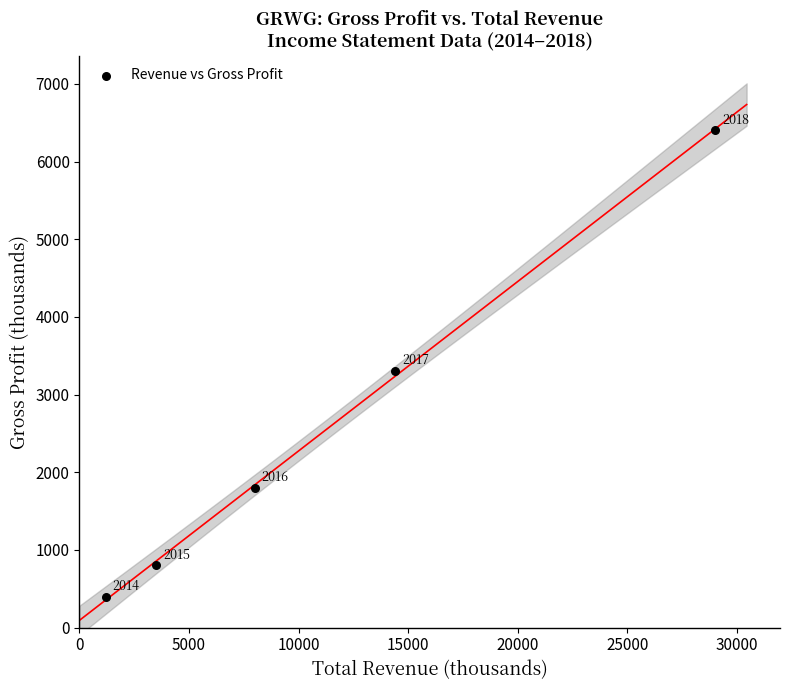

What is the average X value?

11220